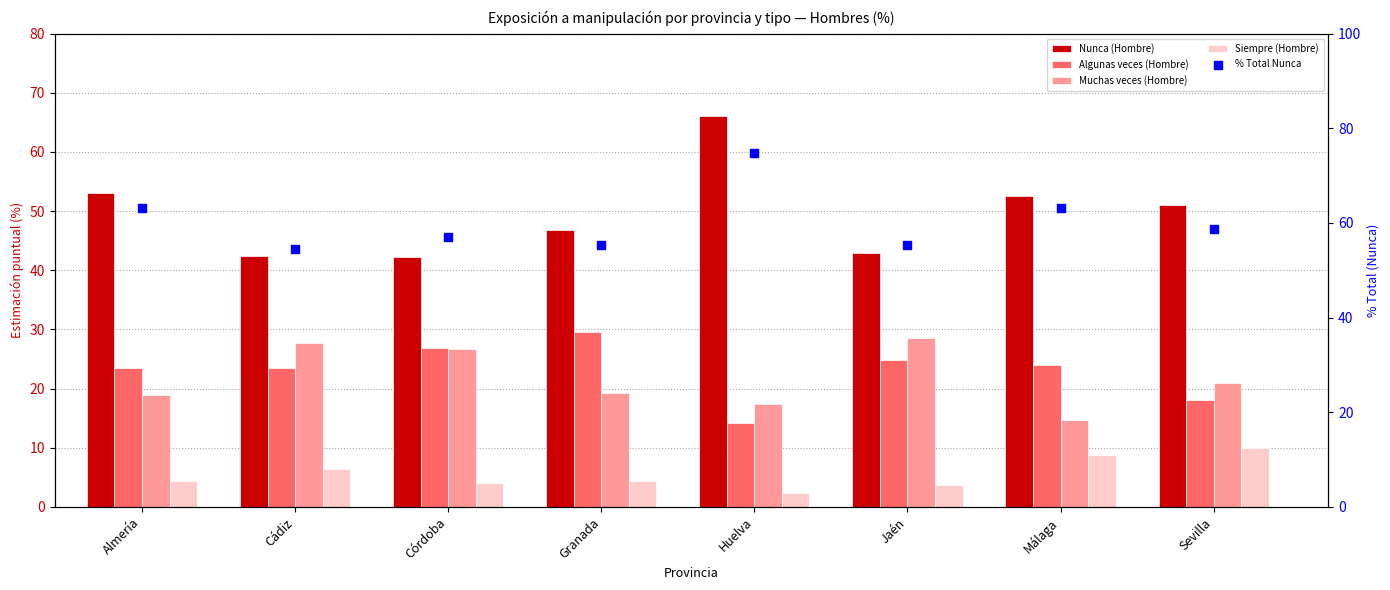

What is the total value across all series at Córdoba?

157.1